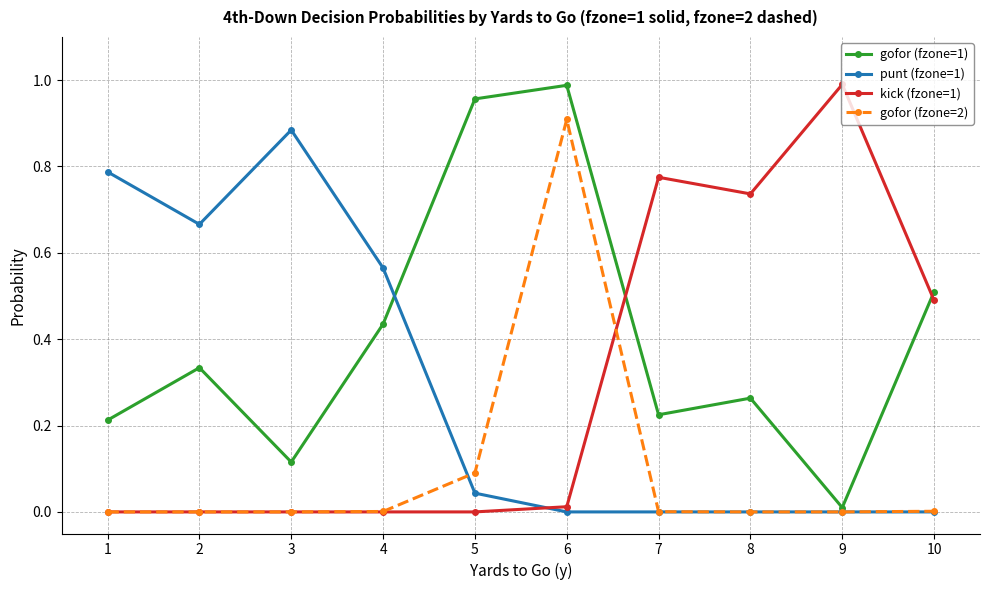

Which series changed the most between 1 and 9?

kick (fzone=1)